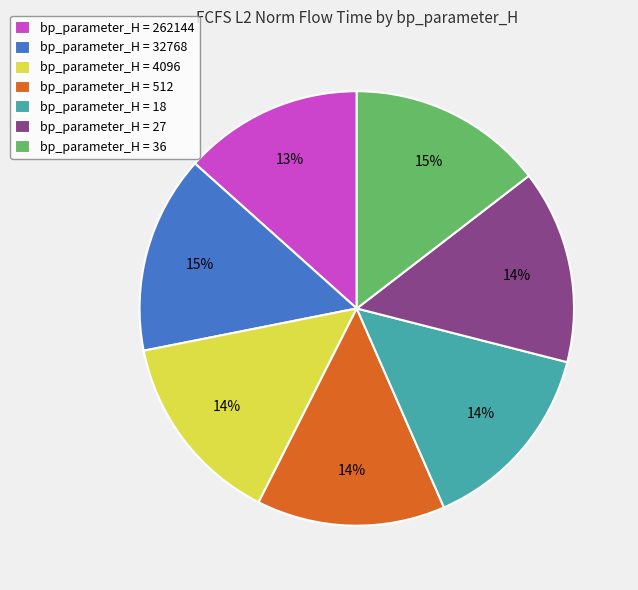

Combined, do bp_parameter_H = 262144 and bp_parameter_H = 32768 account for over 50%?

No